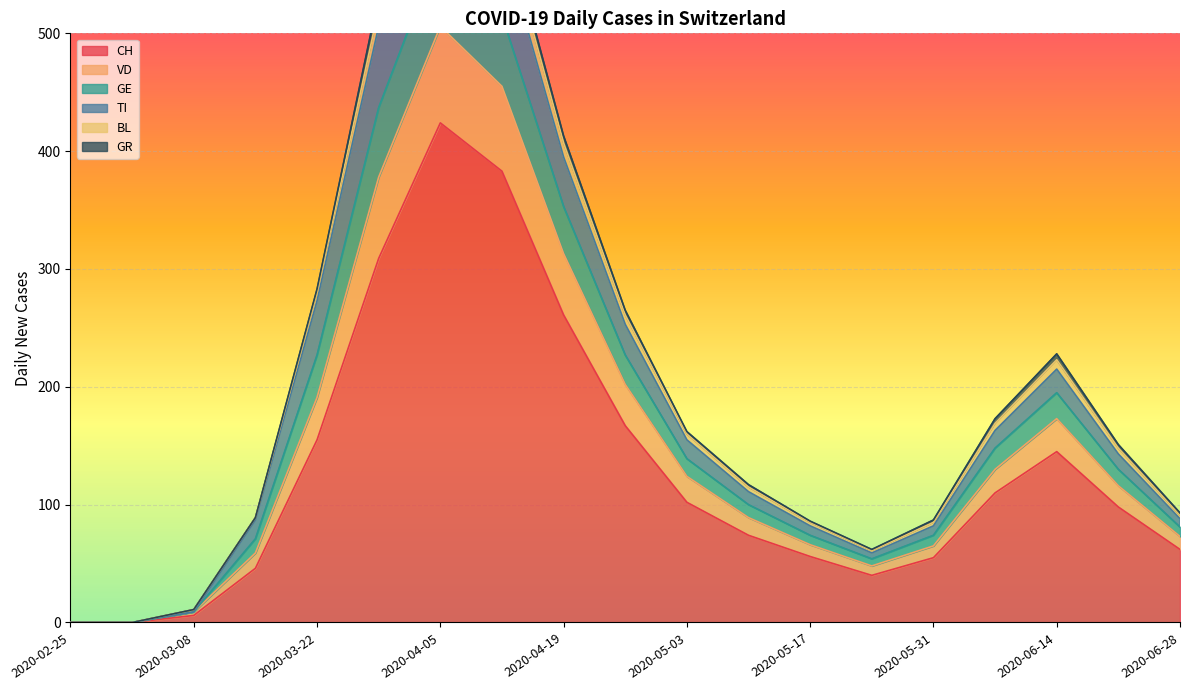

At which category is the sum across all series the highest?

2020-04-05